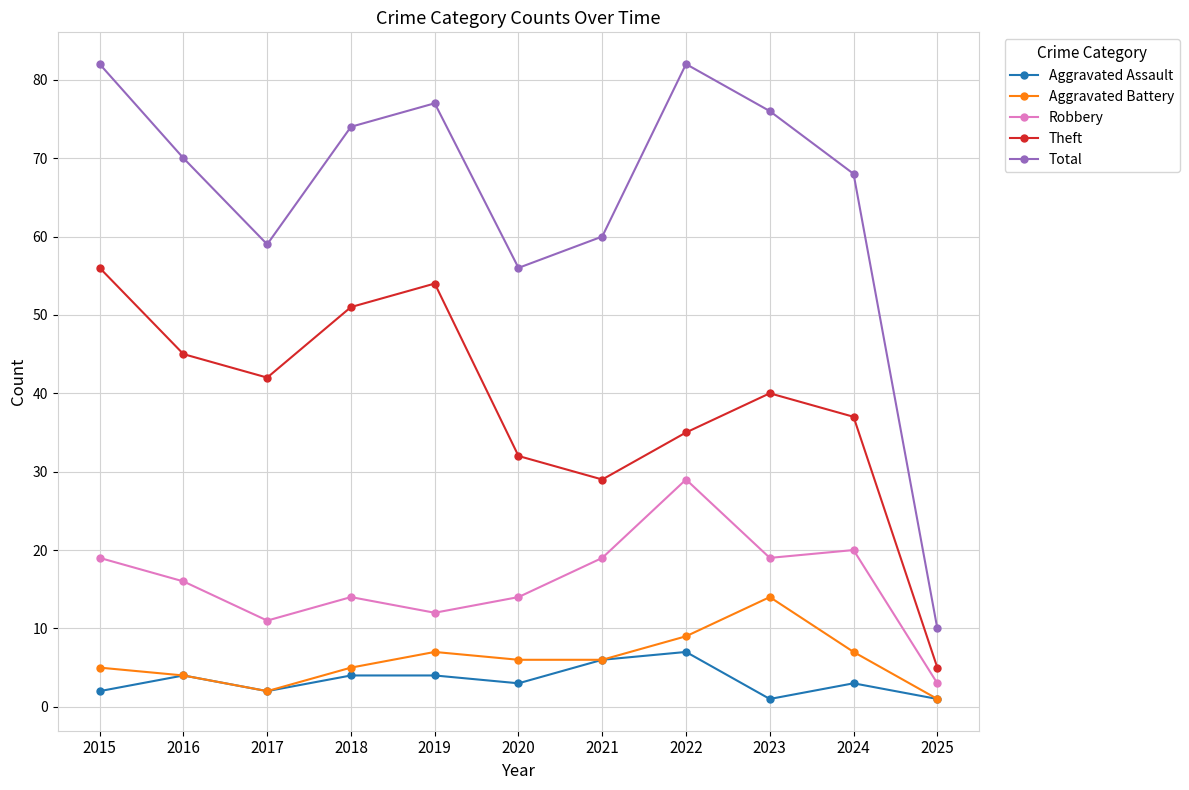

True or false: Aggravated Battery and Theft intersect in this chart.

False